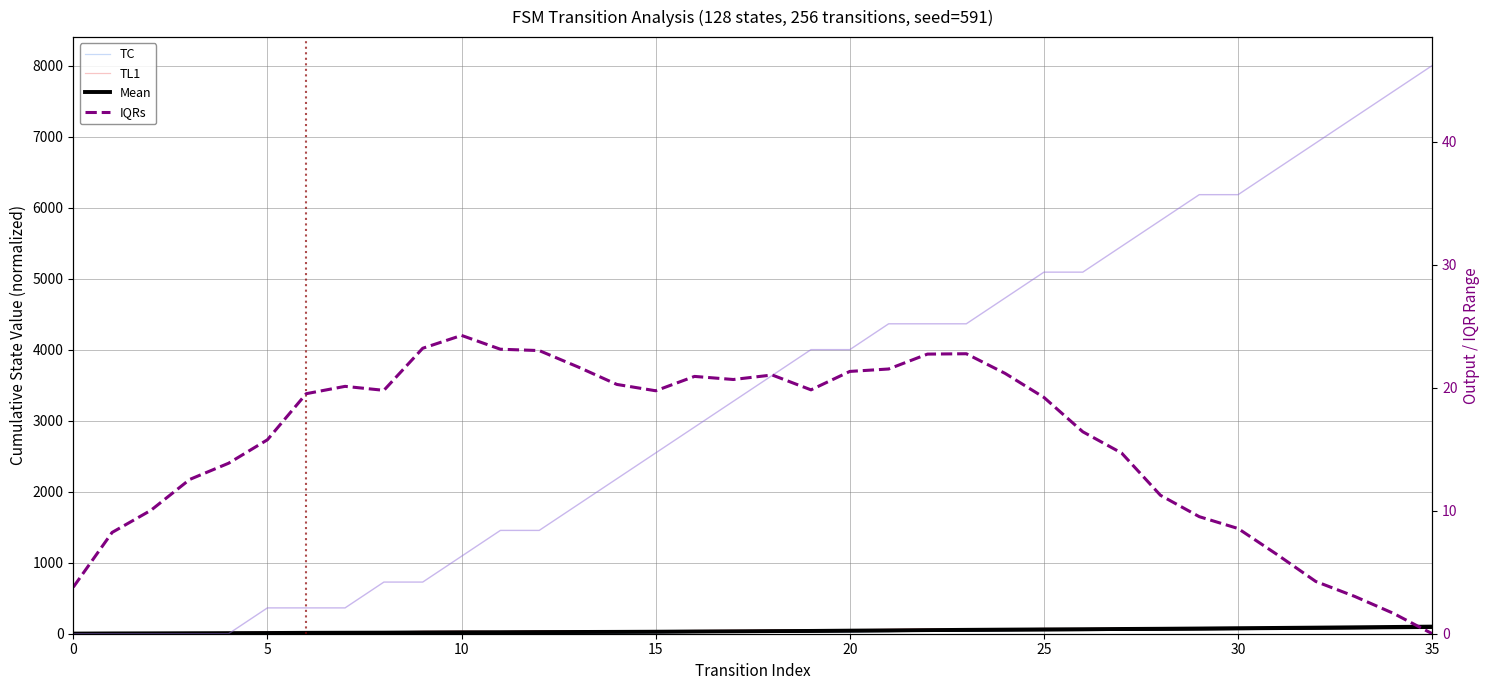

Is the value of TC at 10 greater than the value of TL1 at 8?

No